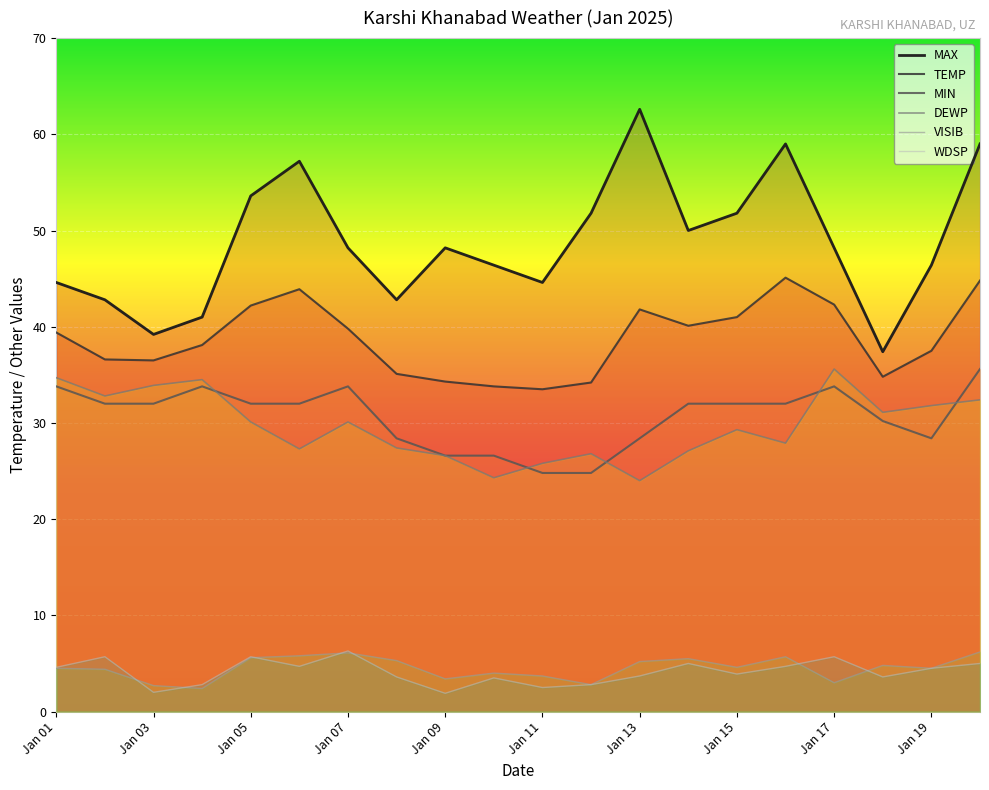

Where does the VISIB series first go above 4?

Jan 01